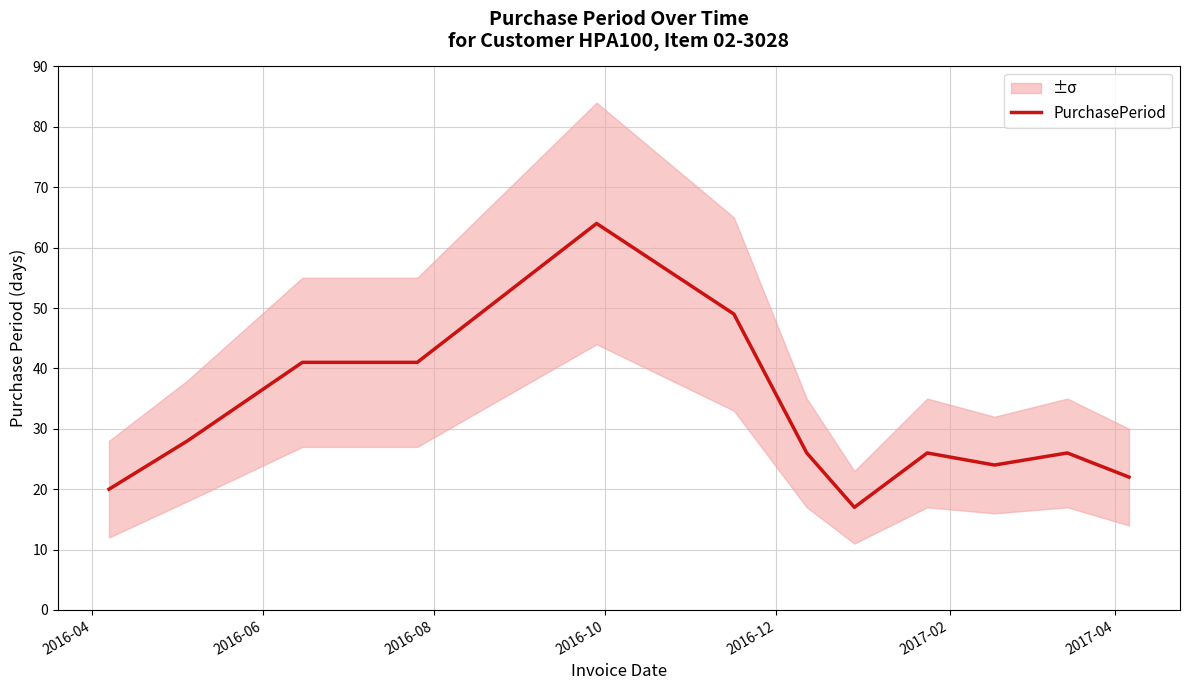

What is the highest value of the PurchasePeriod series?

64